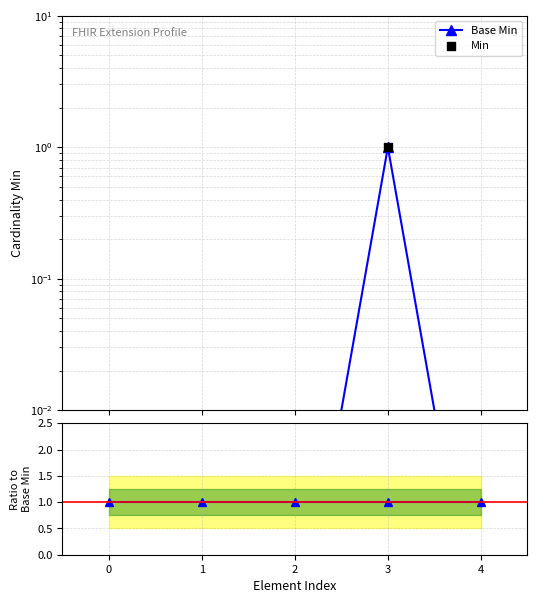

What is the total value across all series at 3?

3.0